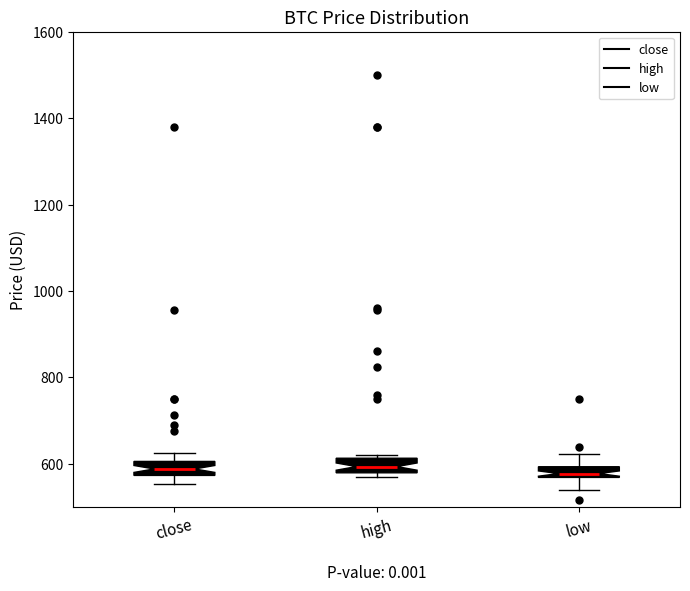

Where is the upper edge of the box for low on the y-axis? The values are not printed on the chart, so give them approximately, as read against the axis.

600